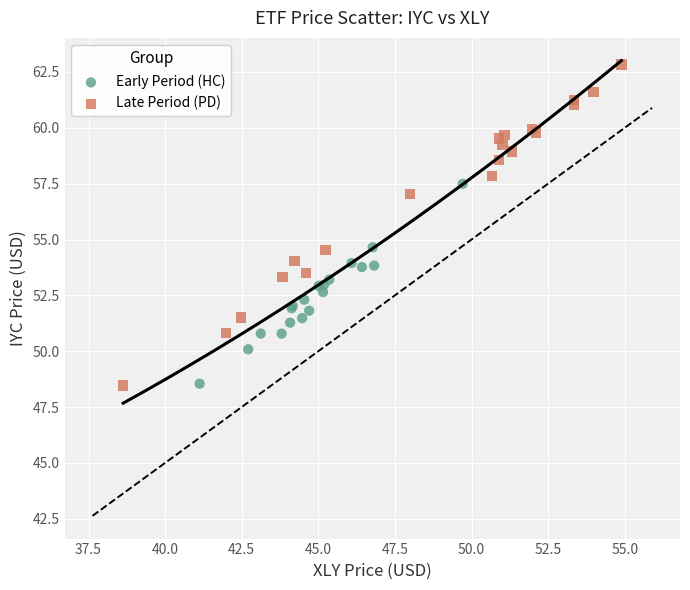

Which series has the widest spread of Y values?

Late Period (PD)